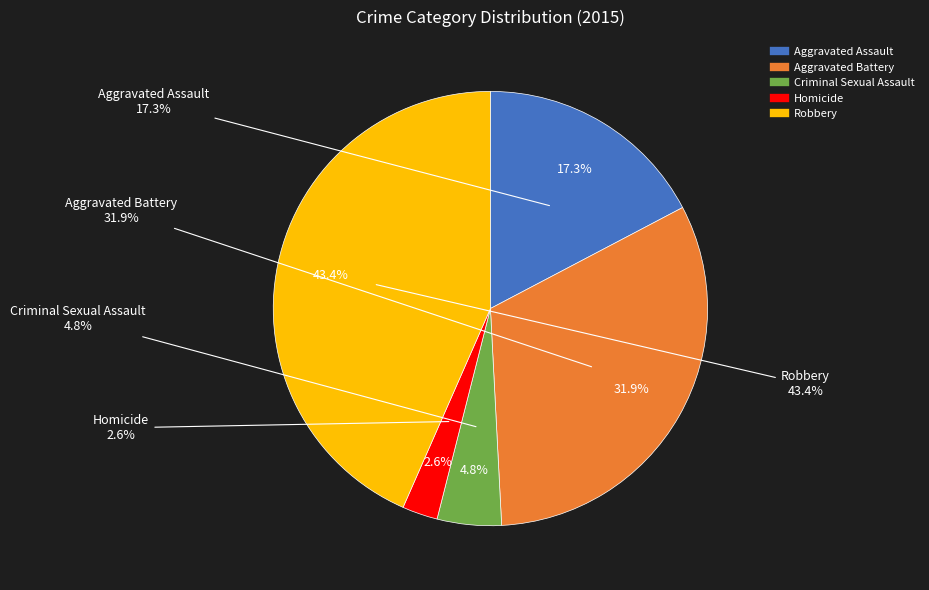

To the nearest percent, what is the difference between the Homicide and Robbery slice percentages?

41%